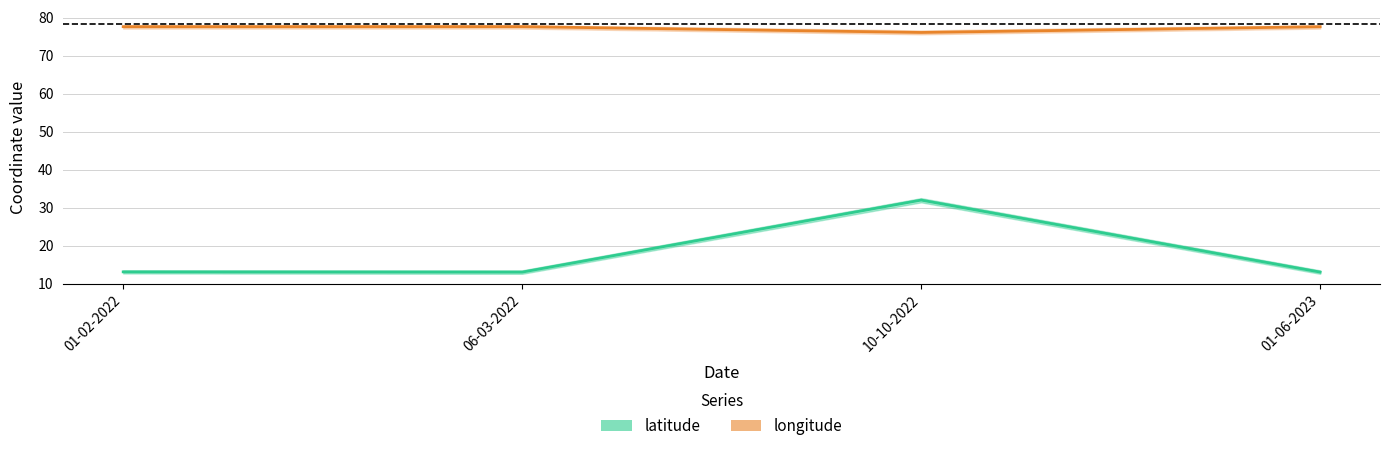

How many distinct data groups are displayed?

2